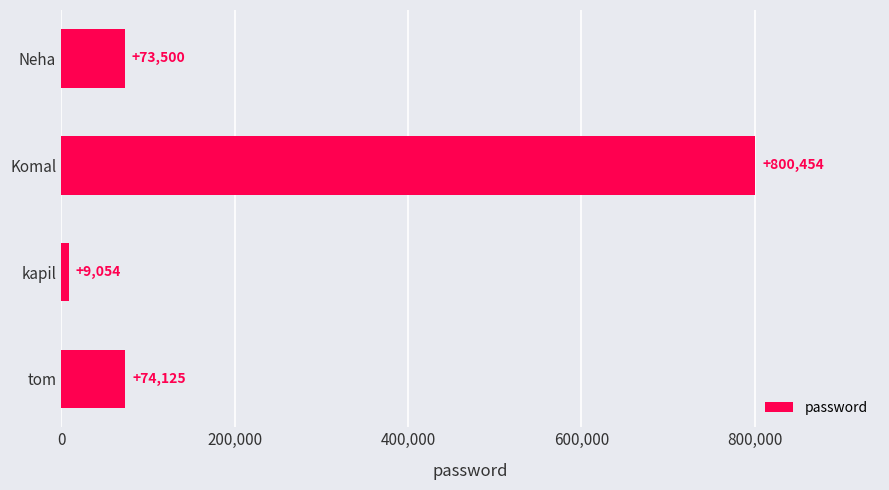

How many bars are there in total?

4